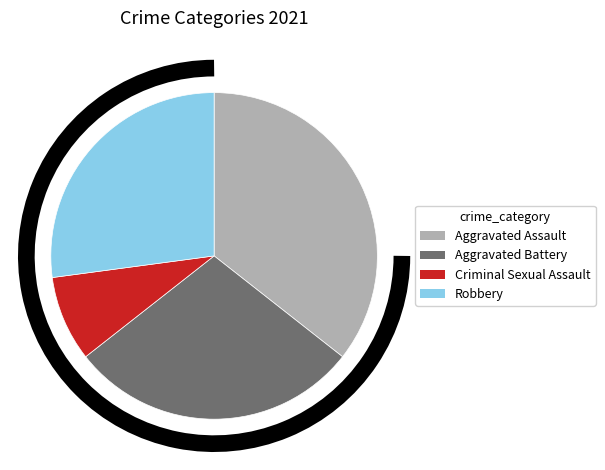

Between Robbery and Aggravated Assault, which is larger?

Aggravated Assault